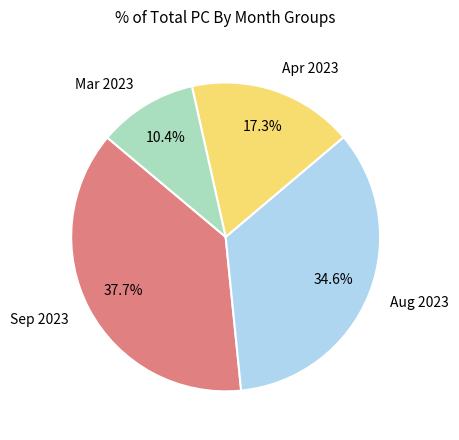

Is there a majority slice in this chart?

No